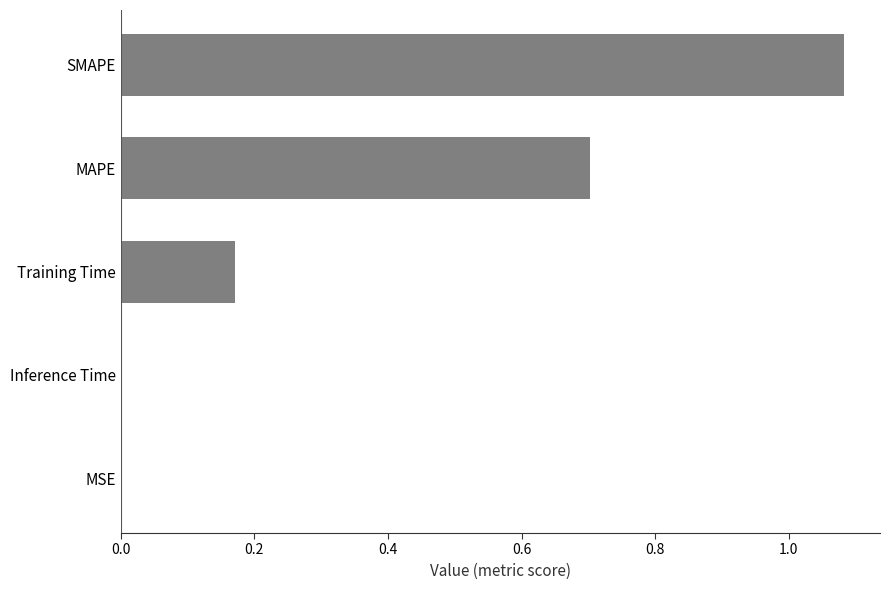

Between SMAPE and Training Time, which is larger?

SMAPE